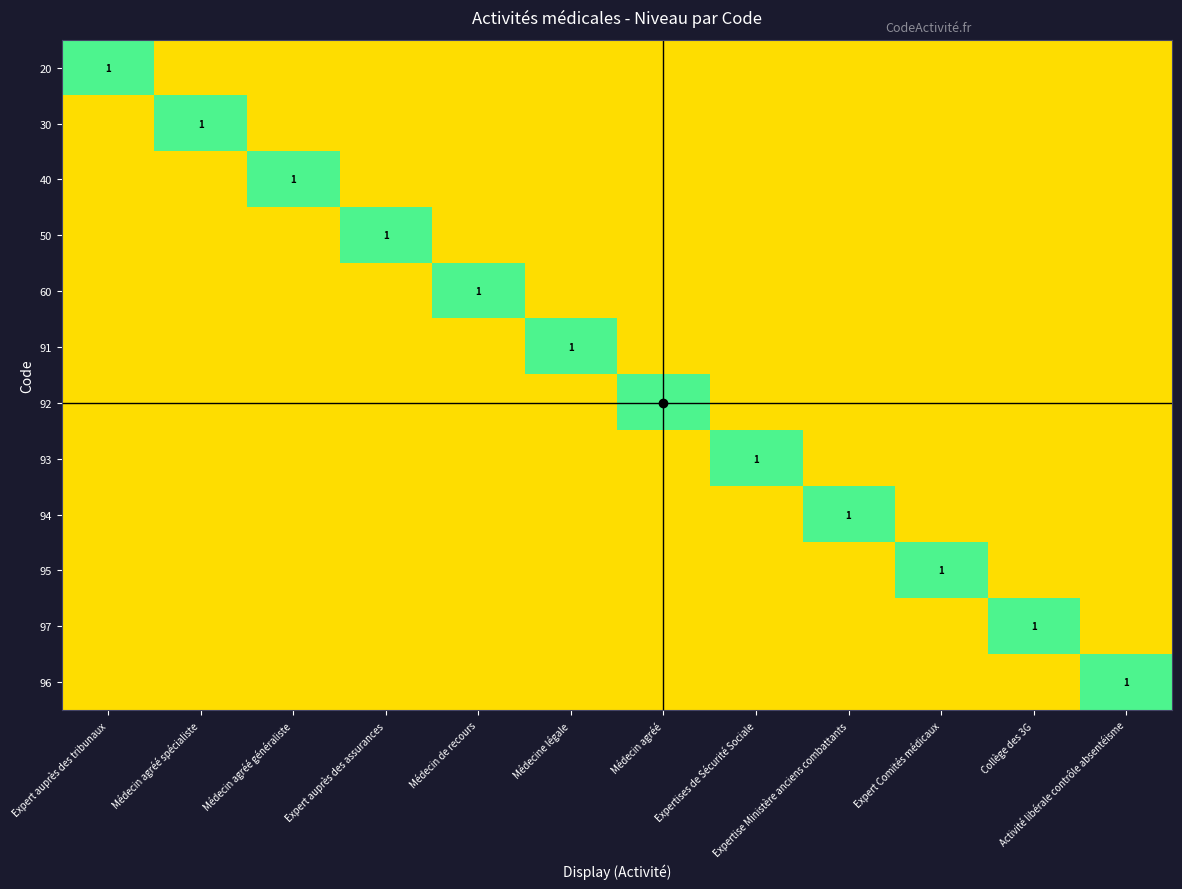

Which label corresponds to the largest value in the chart?

Expert auprès des tribunaux